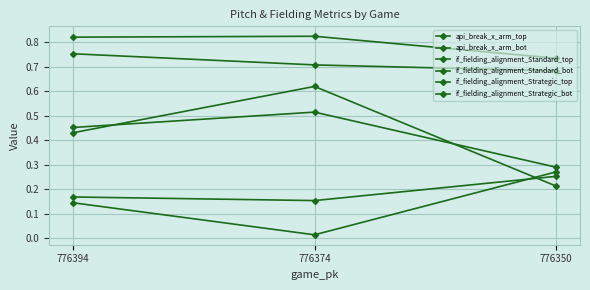

Does the chart display data point markers on the line(s)?

Yes